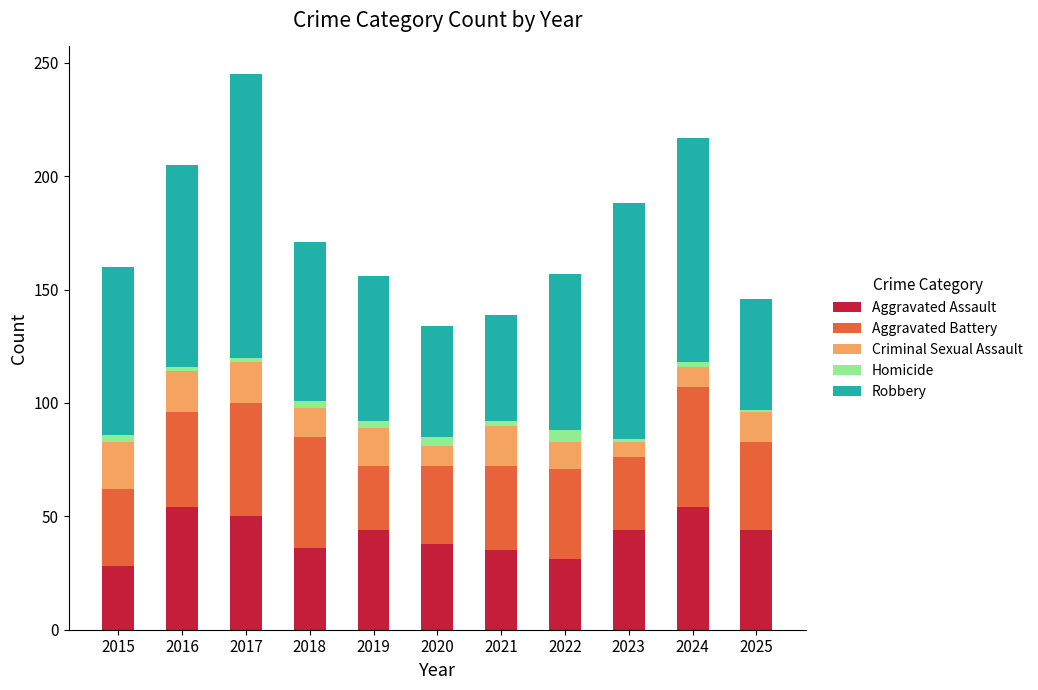

What is the lowest value of the Aggravated Assault series?

28